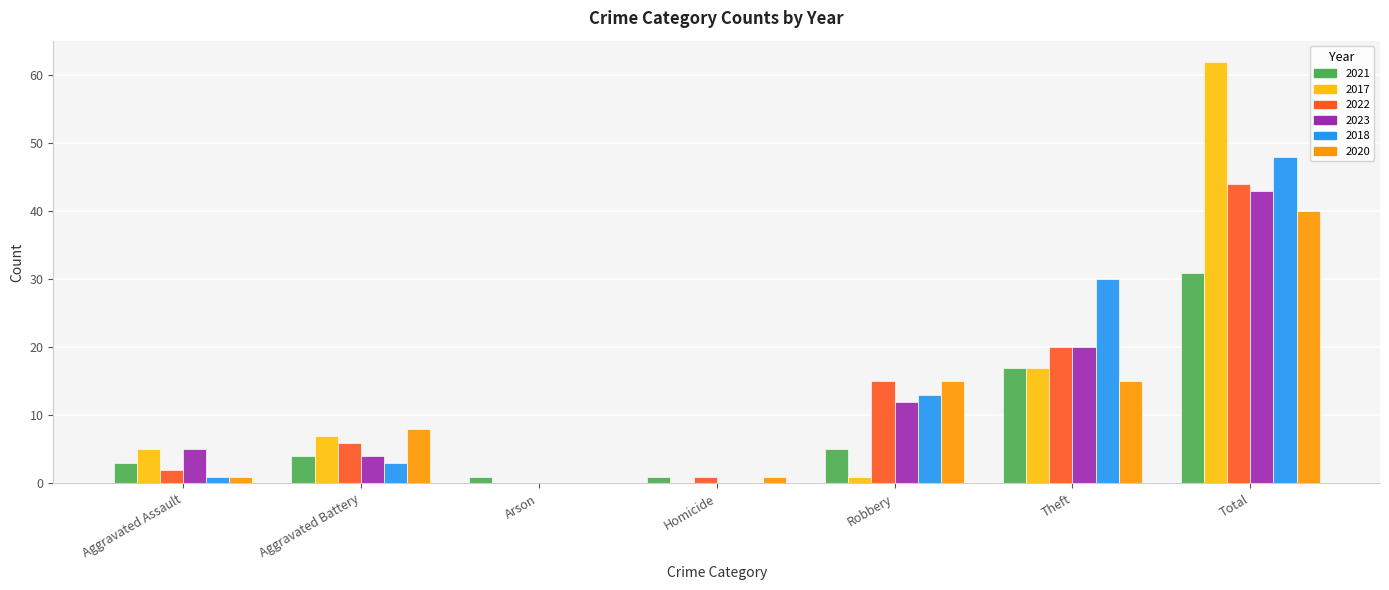

Is the value of 2021 at Robbery greater than the value of 2022 at Aggravated Assault?

Yes